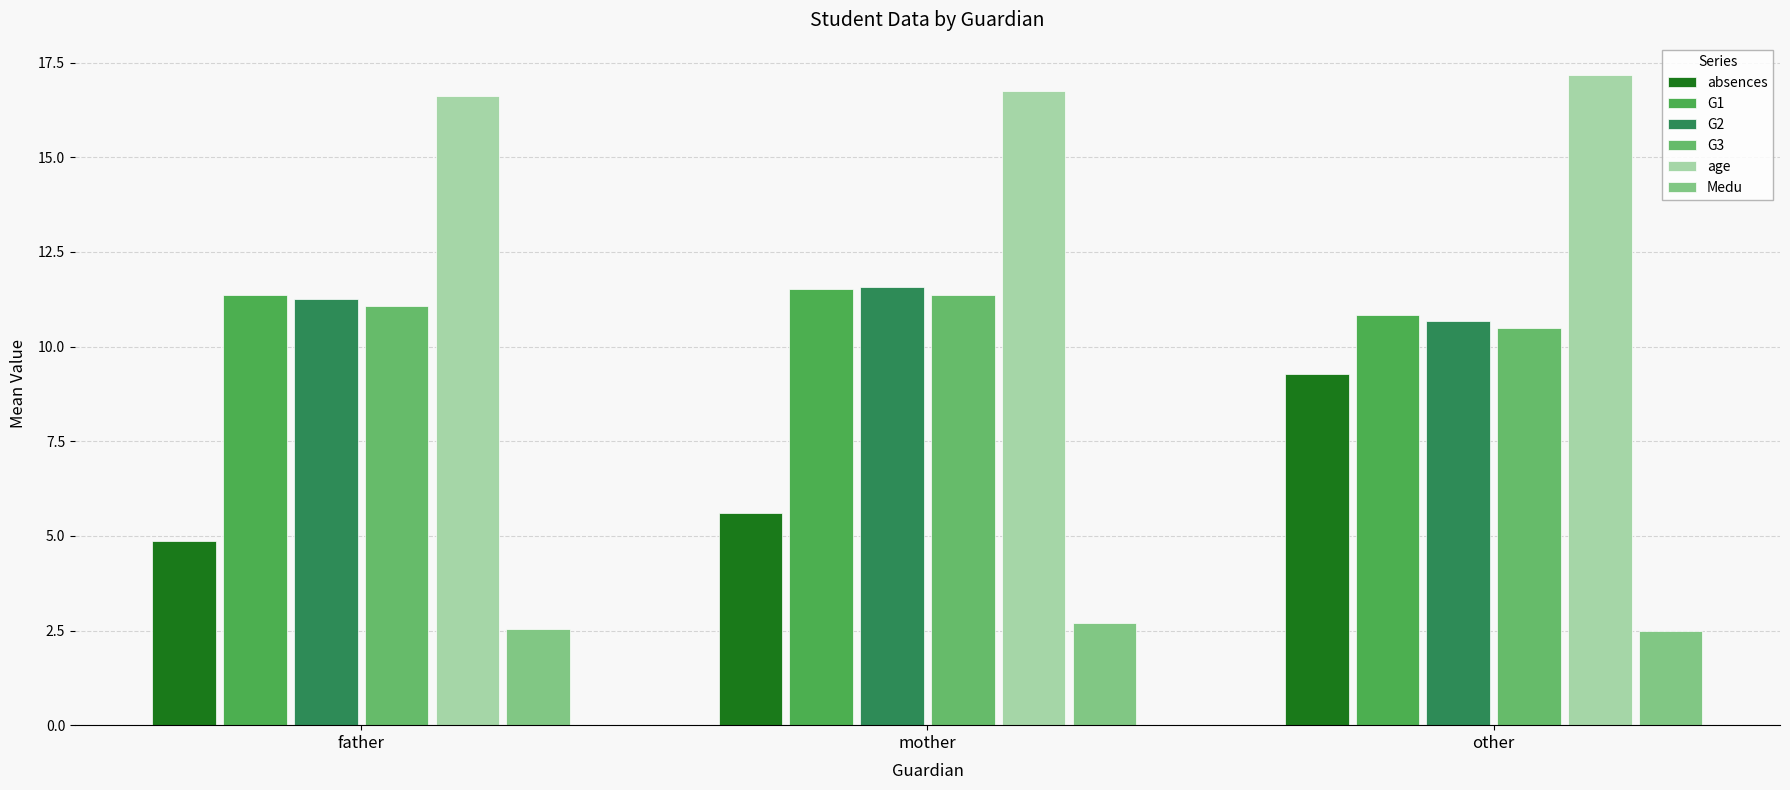

How many categories are shown in the chart?

3